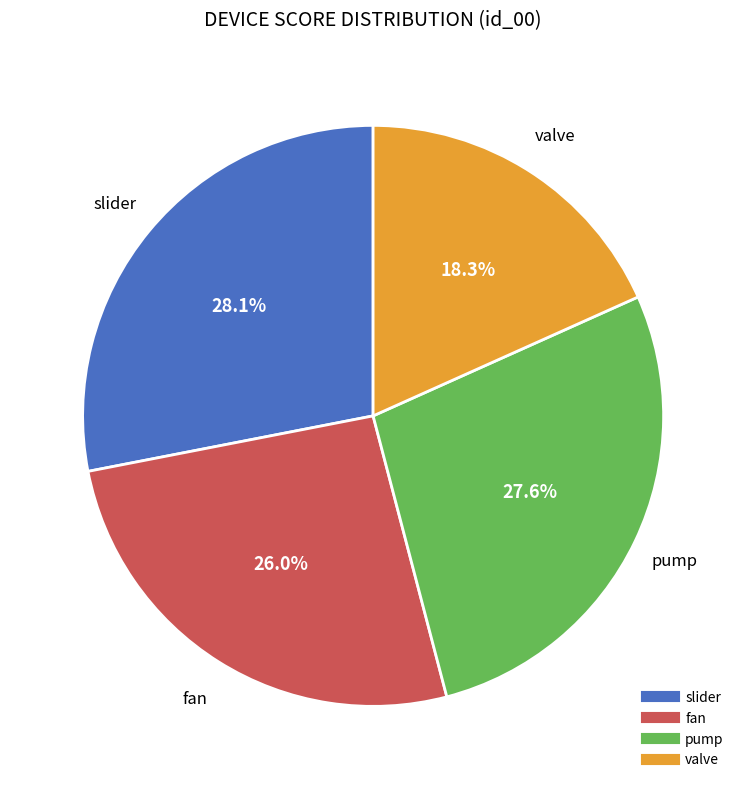

Which category has the smallest portion of the pie?

valve